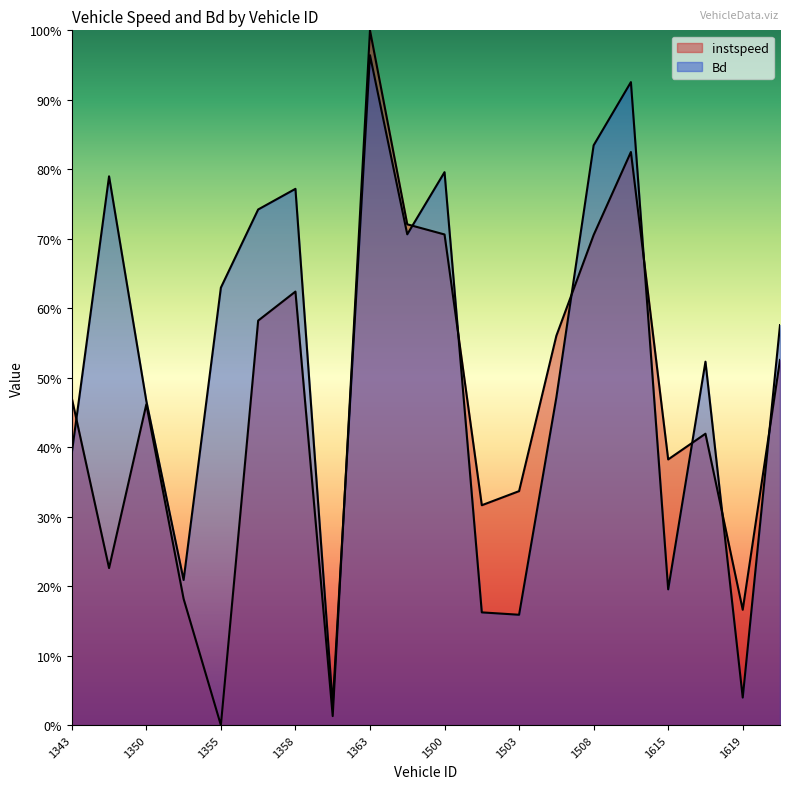

How many interior local peaks does the Bd series have?

6